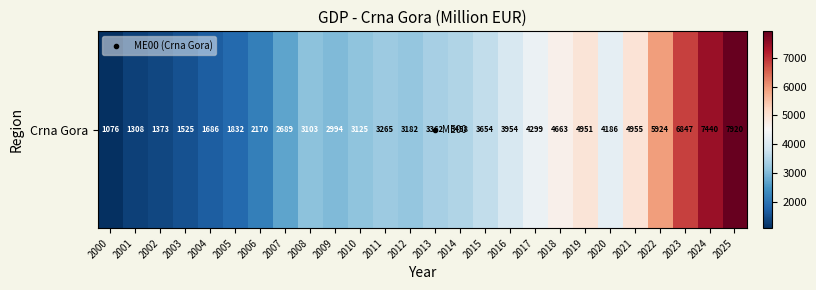

What is the approximate value at 2018?

4663.1